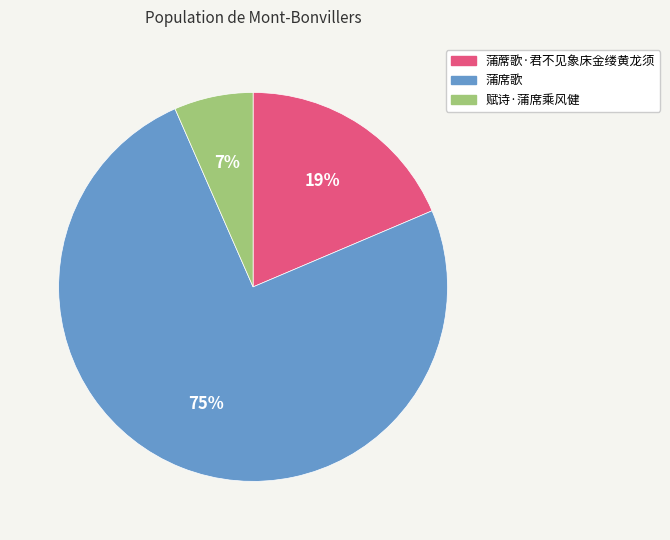

What is the smallest slice in the pie chart?

赋诗·蒲席乘风健